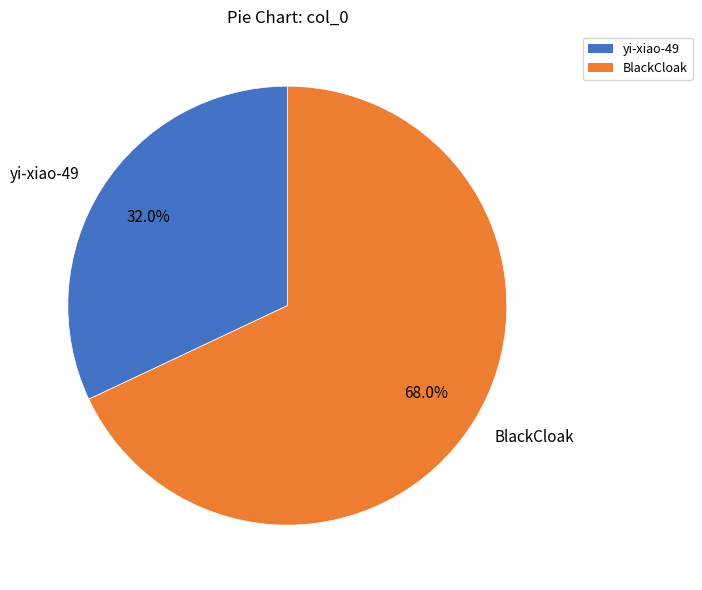

What is the majority slice?

BlackCloak